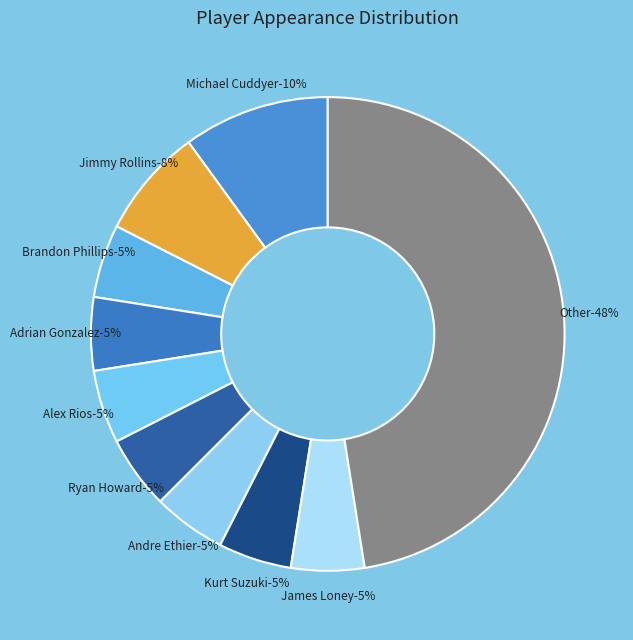

What is the total percentage of Kurt Suzuki and Andre Ethier?

10.4%